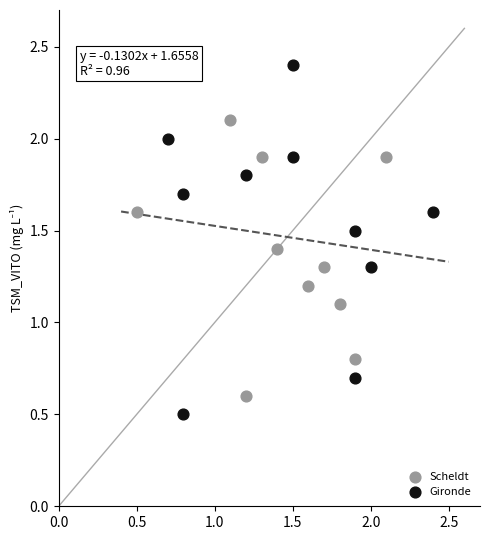

Which series has the largest Y range (max minus min)?

Gironde